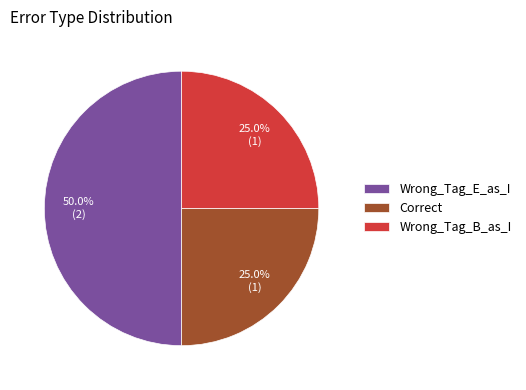

The Correct slice represents 25% of the pie. True or false?

True